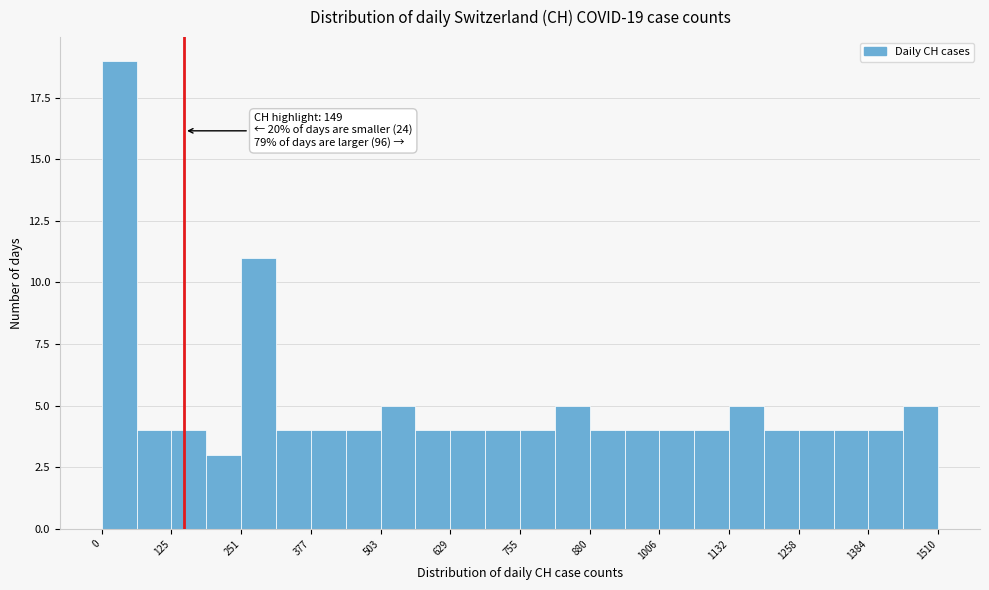

Read against the x-axis, roughly where is the centre of the tallest bar?

40